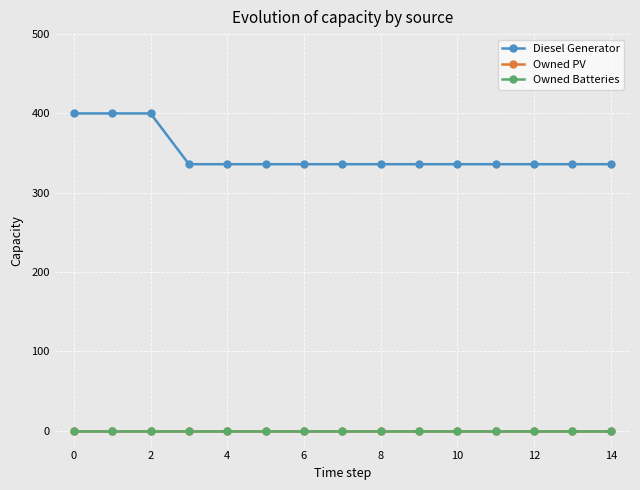

Is this an area chart (filled region under the line)?

No